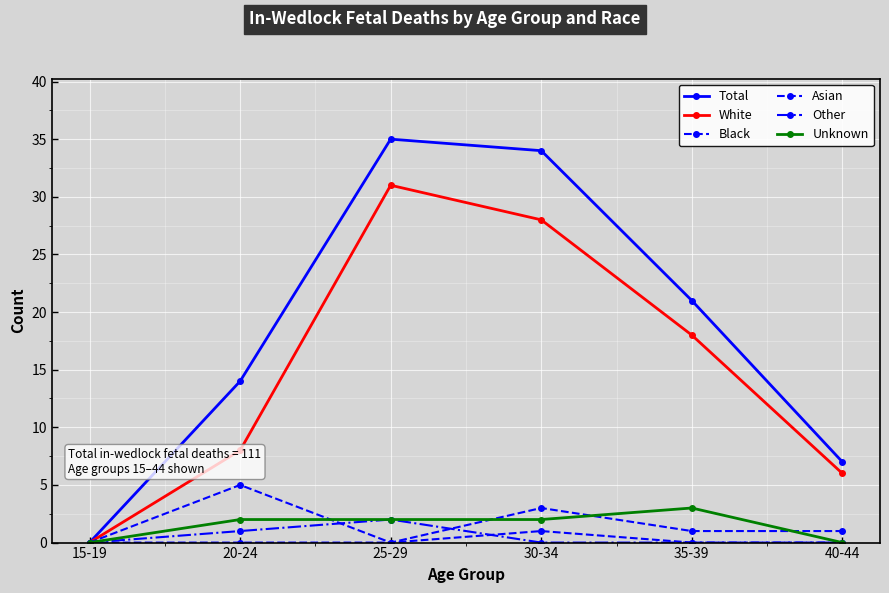

Is this an area chart (filled region under the line)?

No